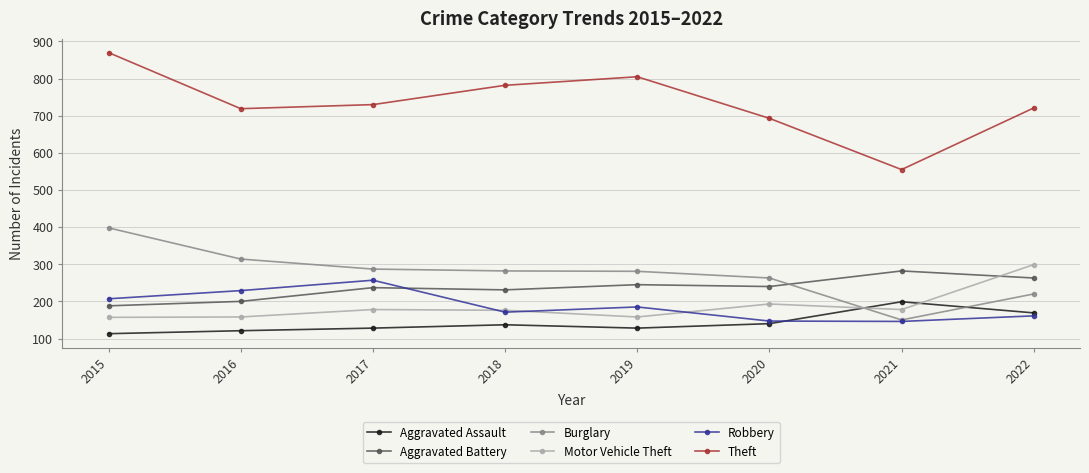

At how many categories does at least one series exceed 395?

8